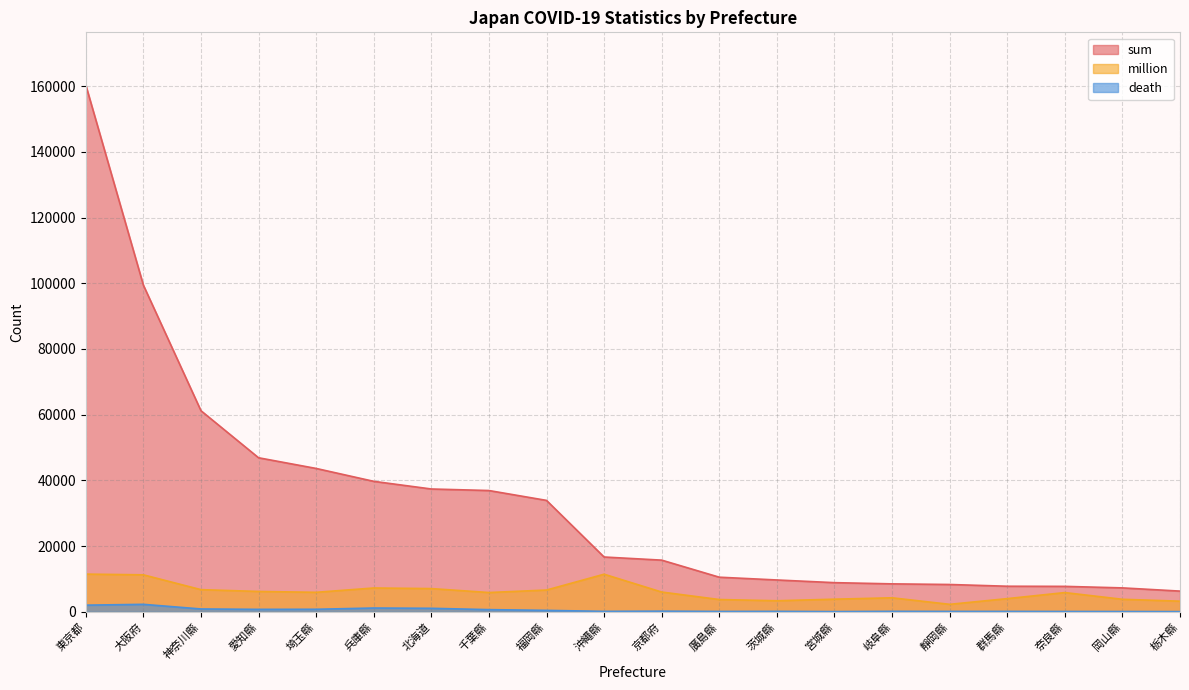

True or false: death and sum intersect in this chart.

False